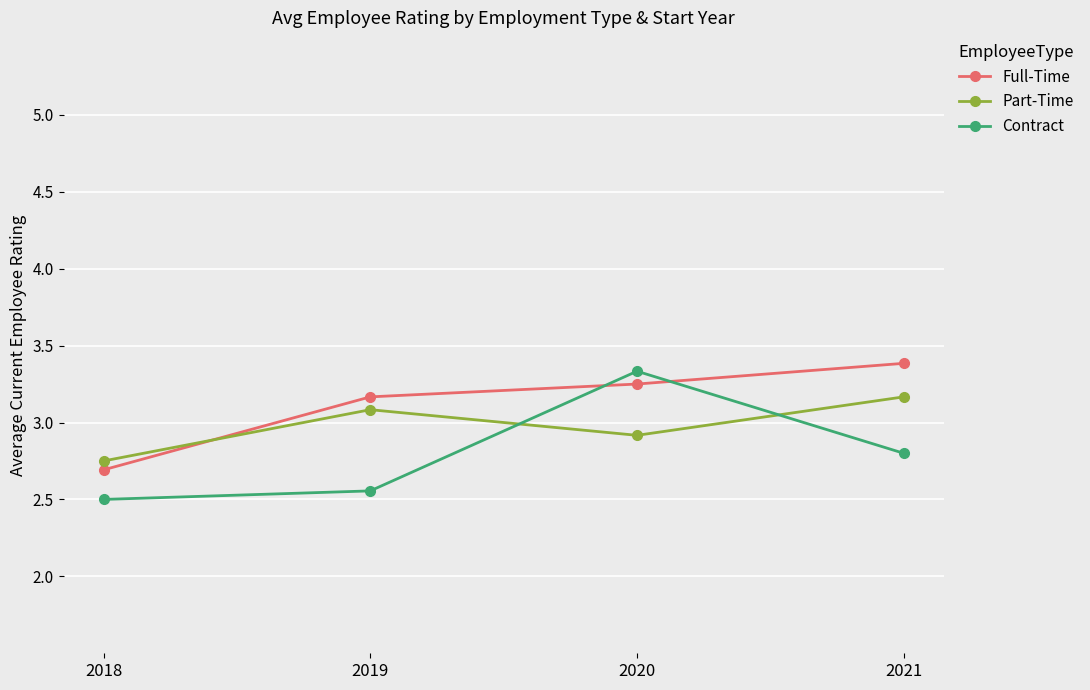

Is it true that Part-Time equals 1.2 at 2020?

False